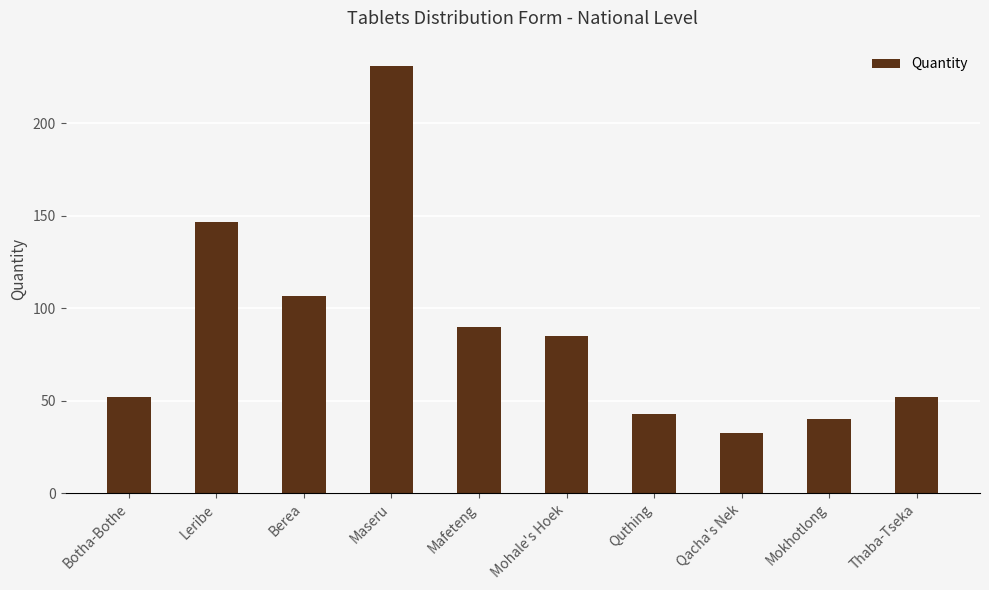

Count the number of data series in this chart.

1